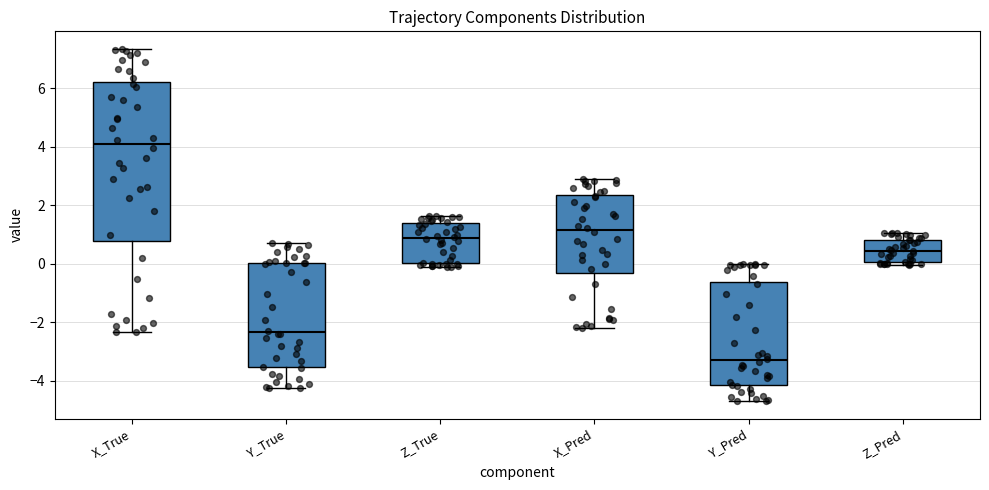

Which box's median line is the highest?

X_True